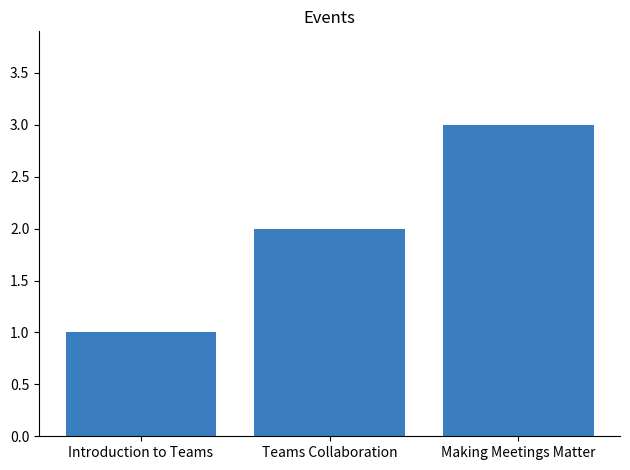

List the labels in order of value, largest first.

Making Meetings Matter, Teams Collaboration, Introduction to Teams